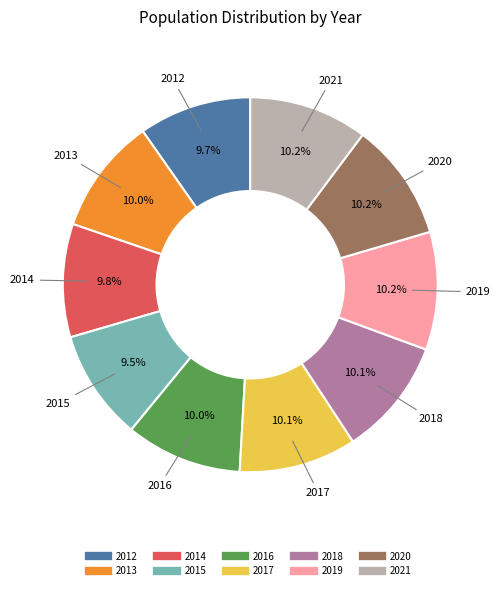

Combined, do 2015 and 2012 account for over 50%?

No